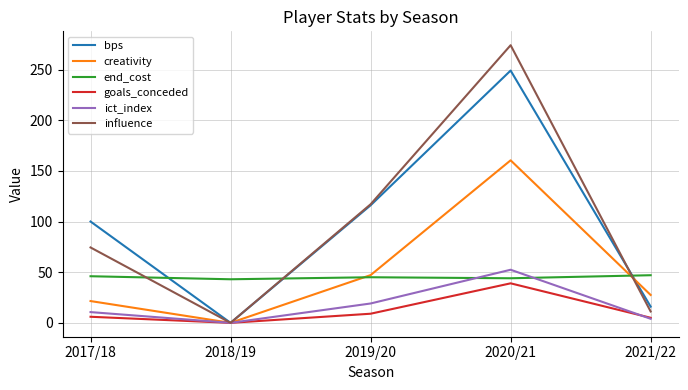

Which series changed the most between 2018/19 and 2019/20?

influence